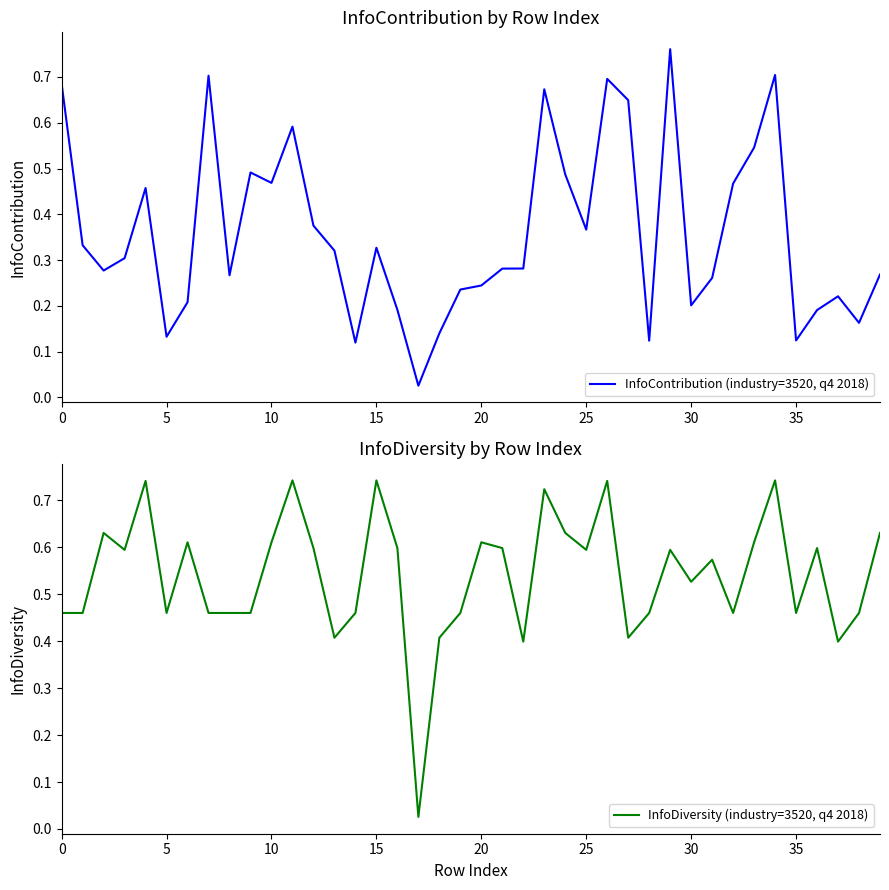

Which series has the largest range (max minus min)?

InfoContribution (industry=3520, q4 2018)